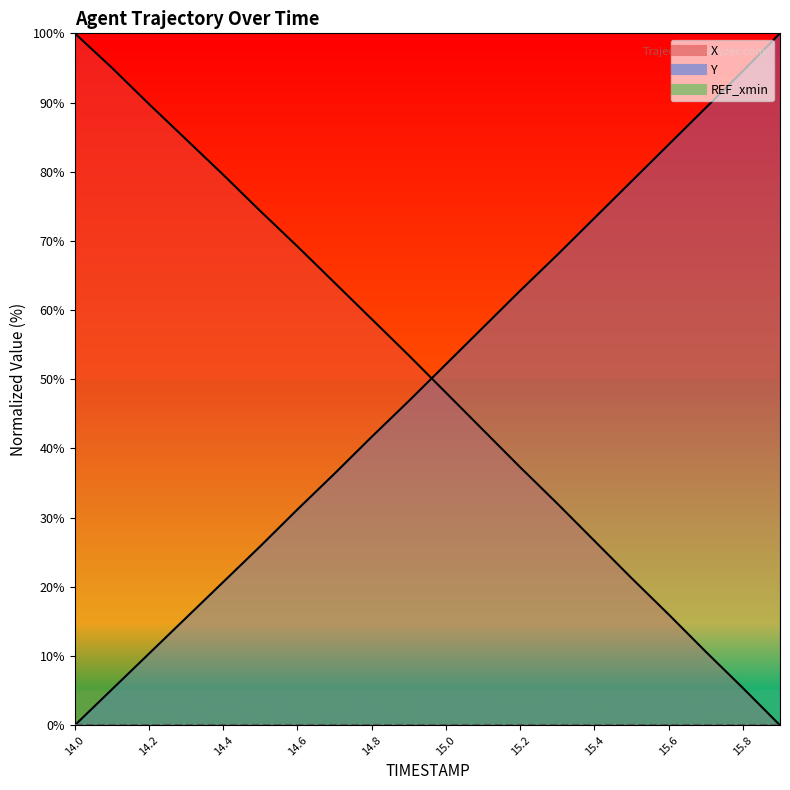

Which series changed the most between 14.2 and 14.6?

Y